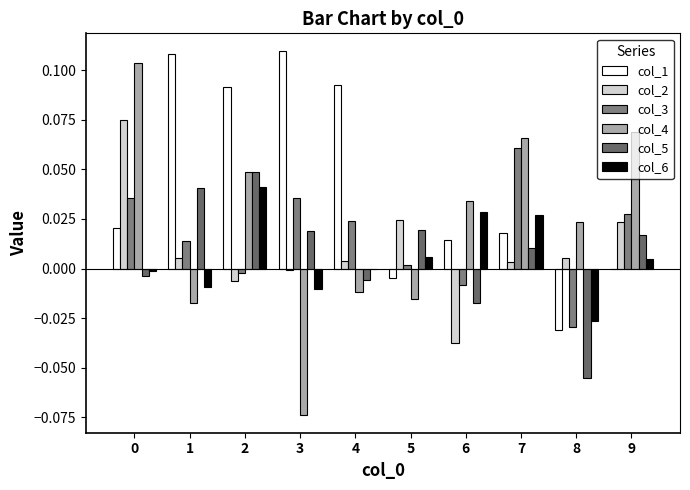

Rank the series by their maximum value, from lowest to highest.

col_6, col_5, col_3, col_2, col_4, col_1